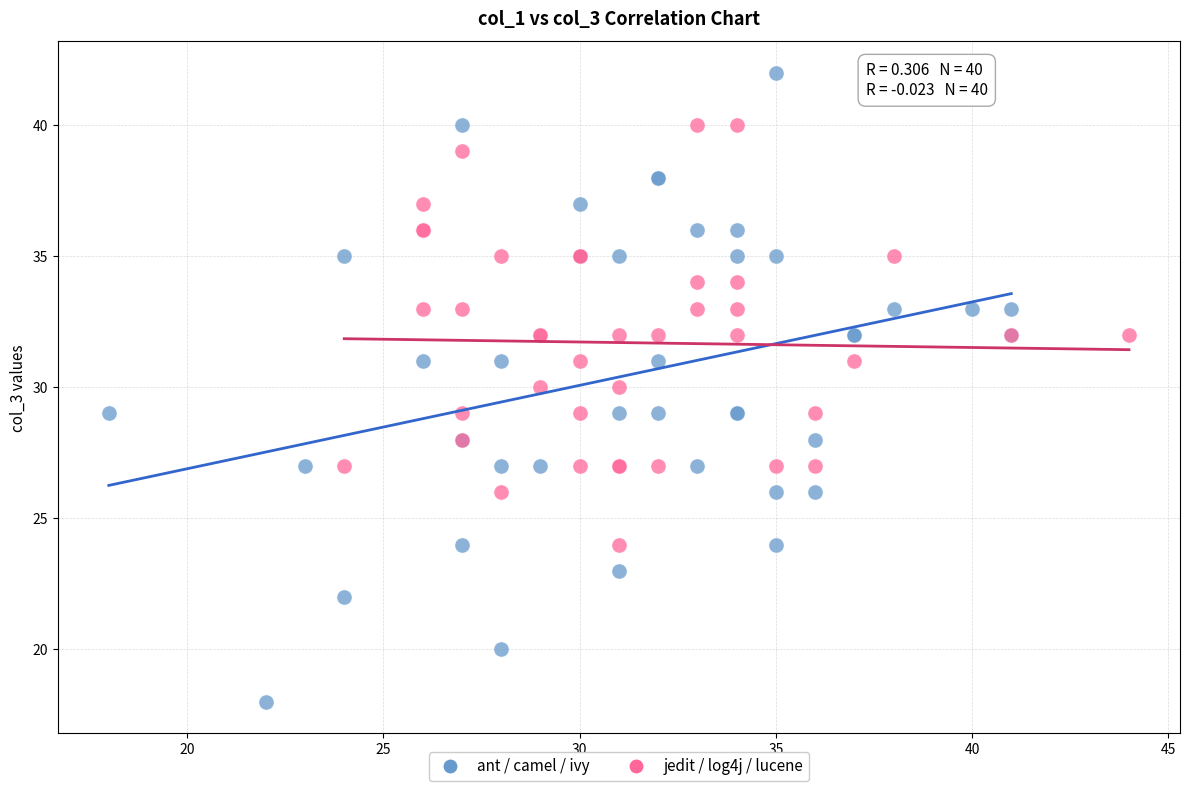

Which series reaches the maximum Y coordinate?

ant / camel / ivy